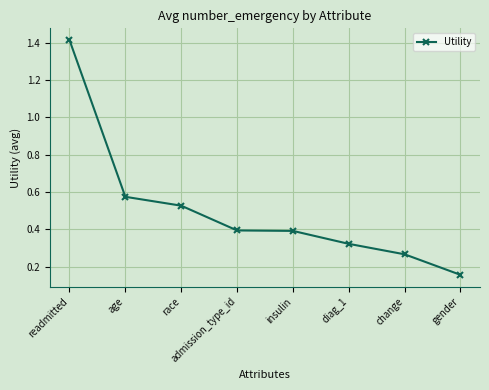

What is the label of the 7th point from the right?

age